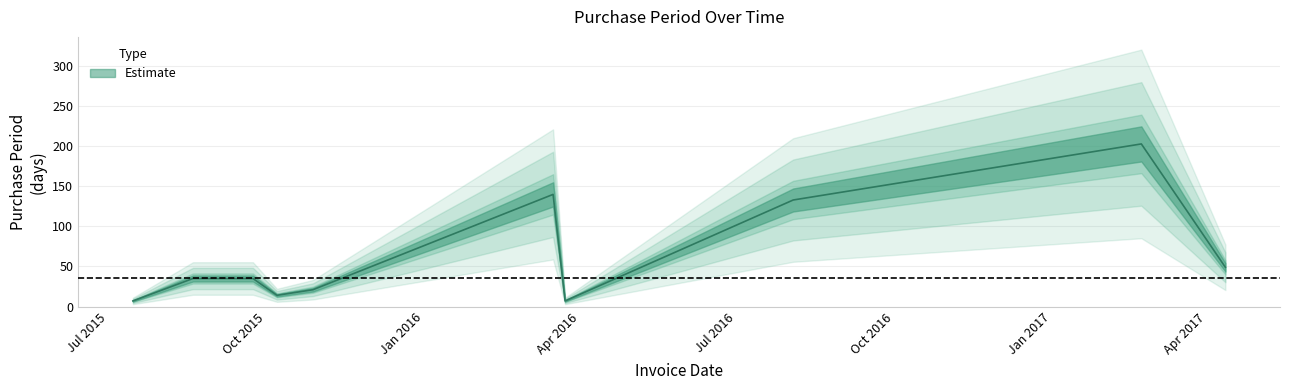

What is the average value?

64